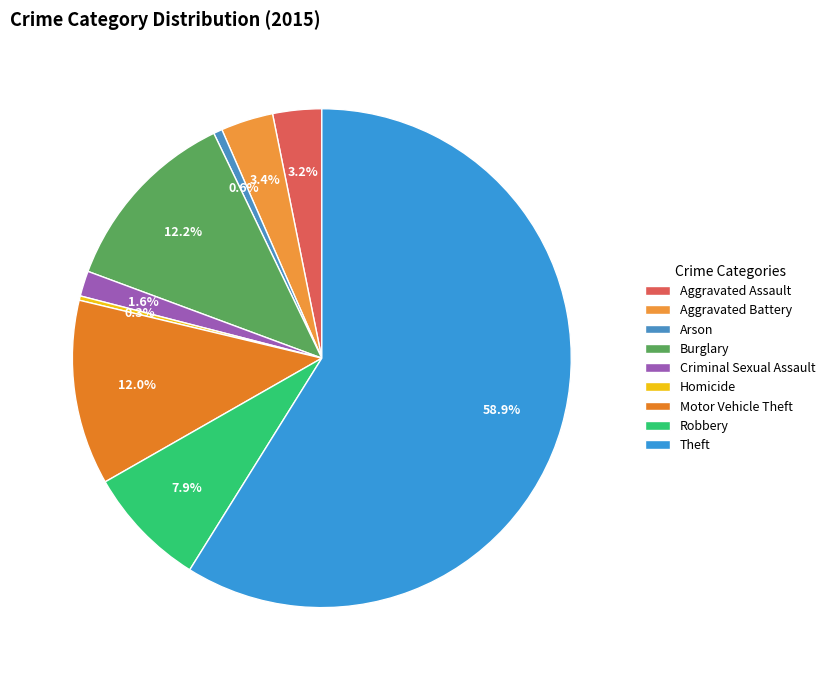

To the nearest percent, what percentage of the pie is Arson?

1%